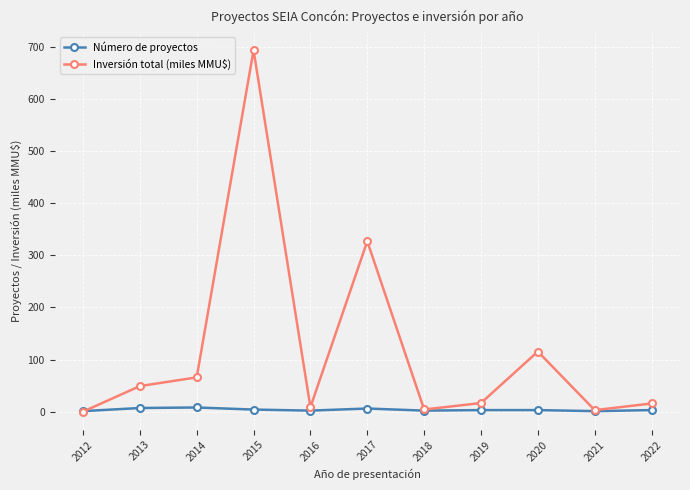

Rank the series by their average value, from lowest to highest.

Número de proyectos, Inversión total (miles MMU$)